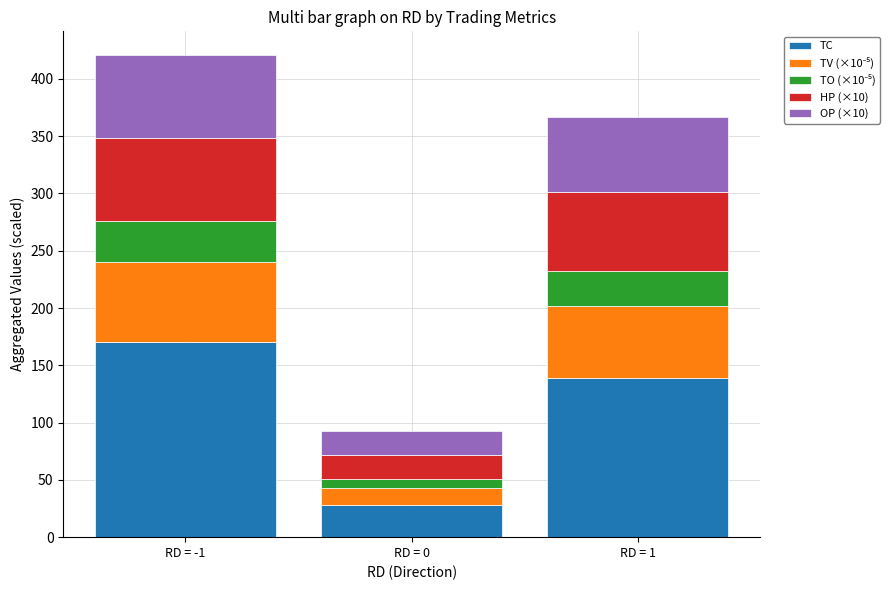

Which category has the highest value in the TC series?

RD = -1